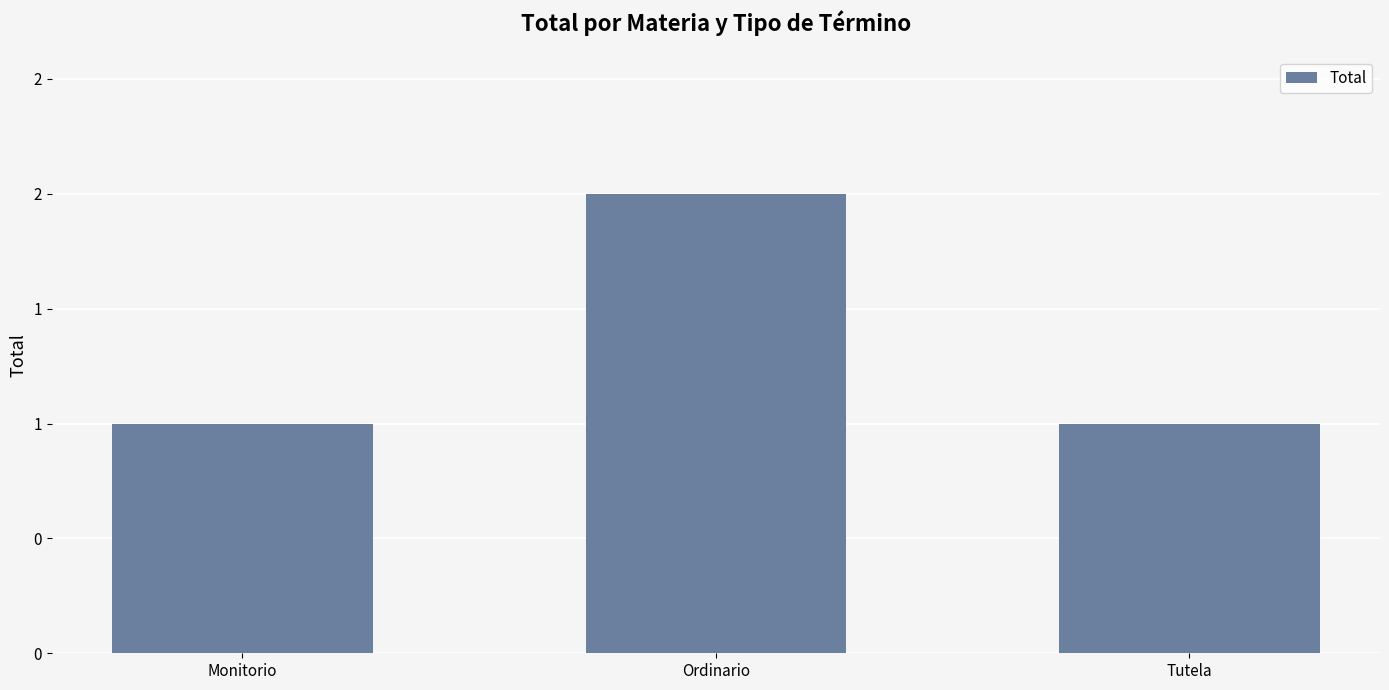

Is it true that the value at Monitorio is 1?

True